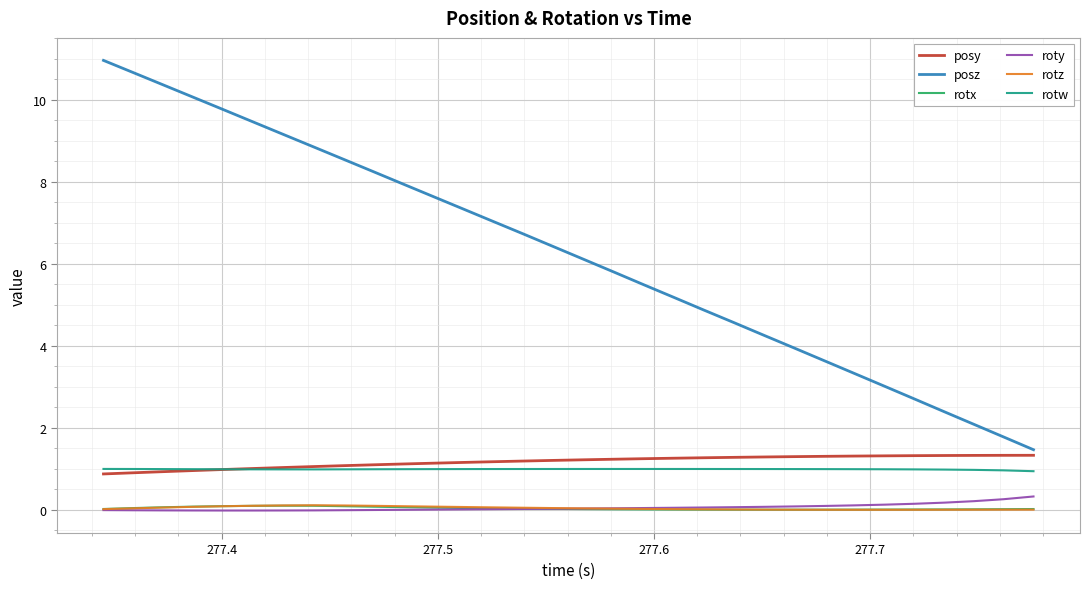

Which series has the largest total across all categories?

posz